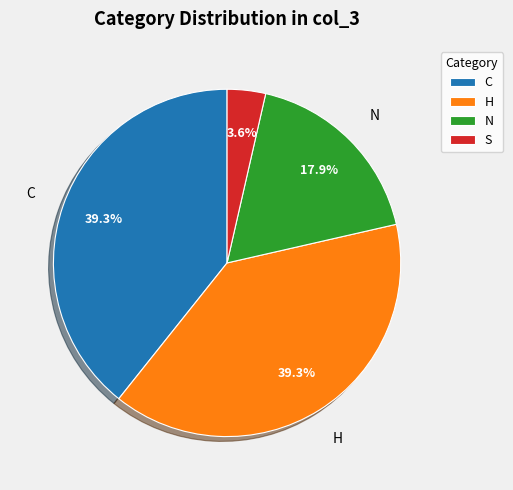

Which slice is the smallest?

S